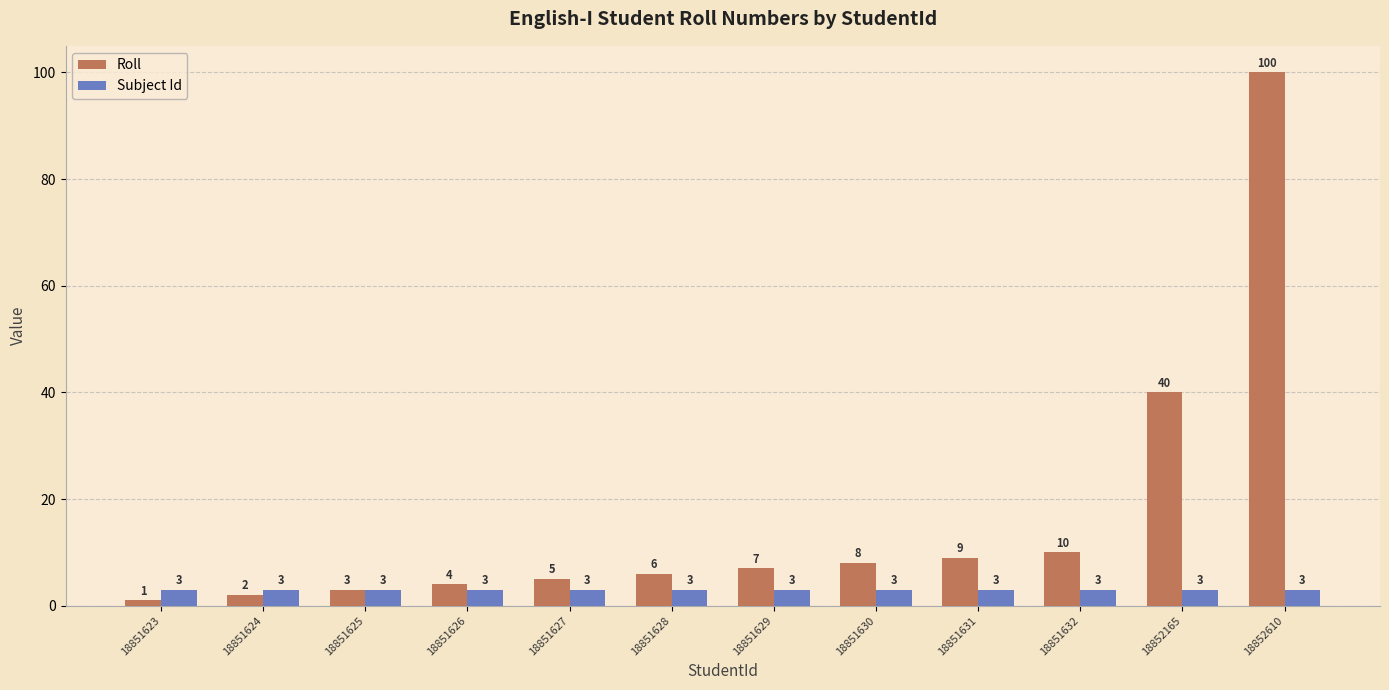

Reading right to left, extract all data points from this chart.

Roll: 18852610=100	18852165=40	18851632=10	18851631=9	18851630=8	18851629=7	18851628=6	18851627=5	18851626=4	18851625=3	18851624=2	18851623=1
Subject Id: 18852610=3	18852165=3	18851632=3	18851631=3	18851630=3	18851629=3	18851628=3	18851627=3	18851626=3	18851625=3	18851624=3	18851623=3